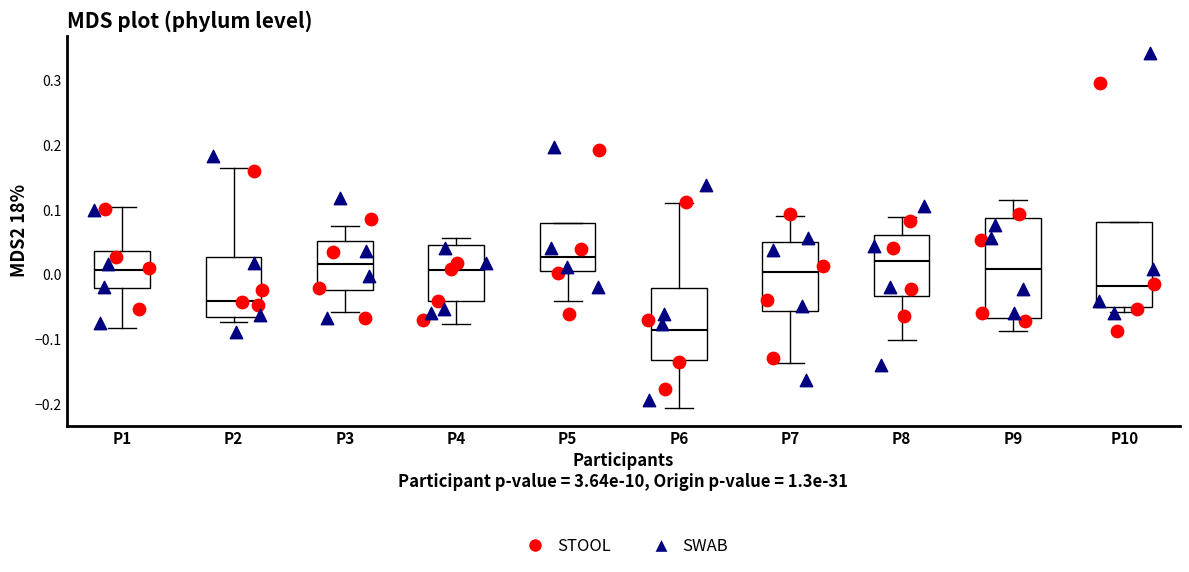

Reading left to right, read every box against the y-axis: the position of its median line, the range the box covers, and the ends of its whiskers. The values are not printed on the chart, so give them approximately, as read against the axis.

P1: median 0.01, box -0.02 to 0.04, whiskers -0.08 to 0.10
P2: median -0.04, box -0.06 to 0.03, whiskers -0.07 to 0.17
P3: median 0.02, box -0.02 to 0.05, whiskers -0.06 to 0.08
P4: median 0.01, box -0.04 to 0.05, whiskers -0.08 to 0.06
P5: median 0.03, box 0.01 to 0.08, whiskers -0.04 to 0.08
P6: median -0.09, box -0.13 to -0.02, whiskers -0.21 to 0.11
P7: median 0.00, box -0.06 to 0.05, whiskers -0.14 to 0.09
P8: median 0.02, box -0.03 to 0.06, whiskers -0.10 to 0.09
P9: median 0.01, box -0.07 to 0.09, whiskers -0.09 to 0.12
P10: median -0.02, box -0.05 to 0.08, whiskers -0.06 to 0.08